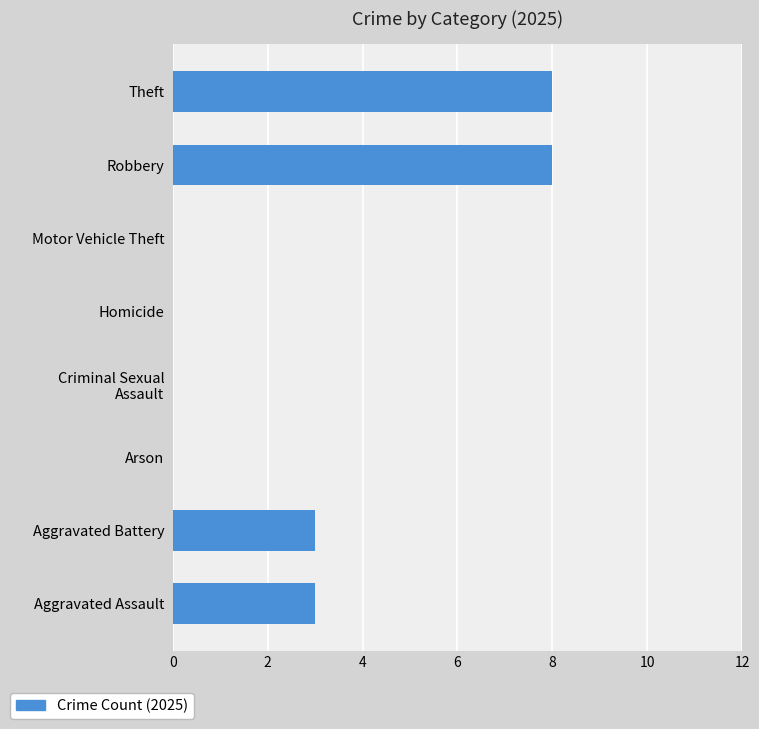

What is the maximum value shown in the chart?

8